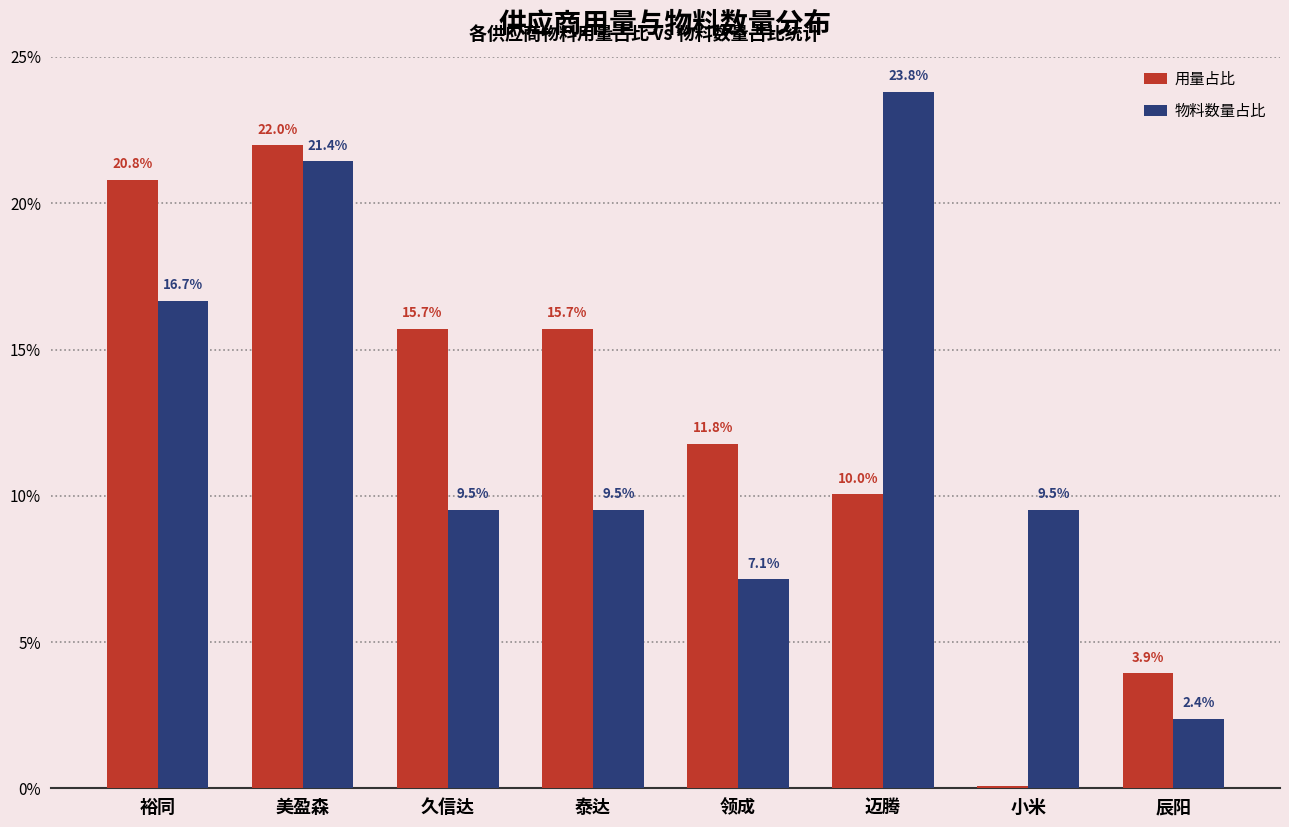

What is the sum of all 物料数量占比 values?

100.0